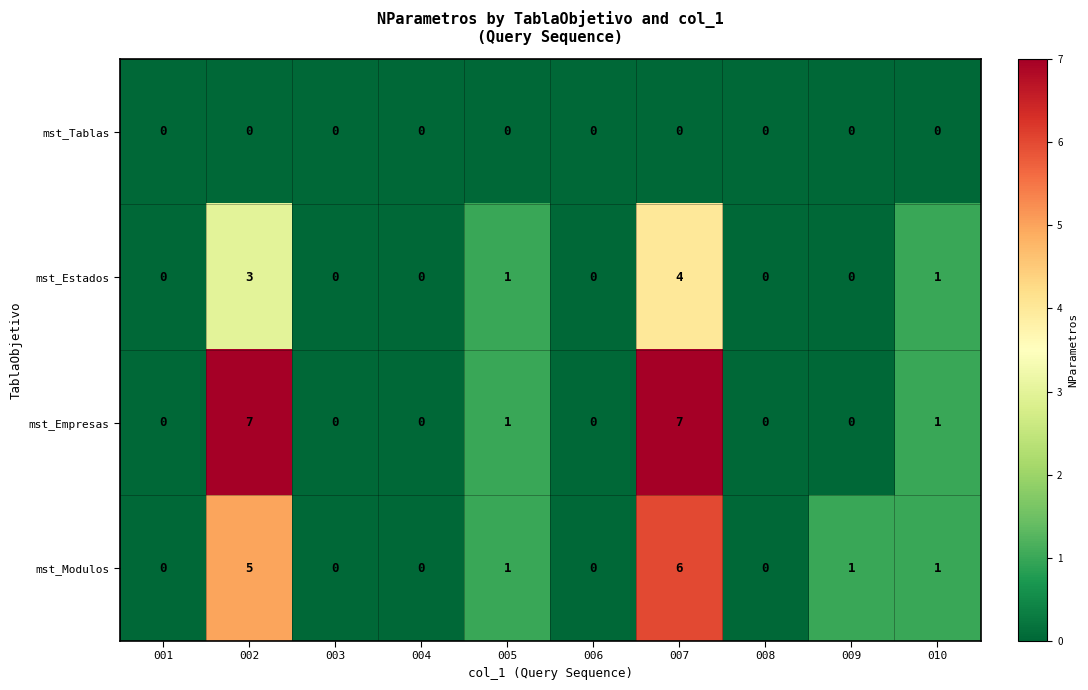

The mst_Empresas series shows 3 at 008. True or false?

False